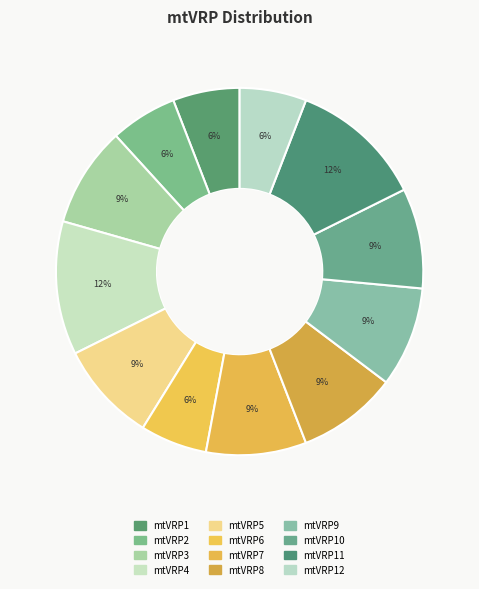

How many segments does this pie chart have?

12